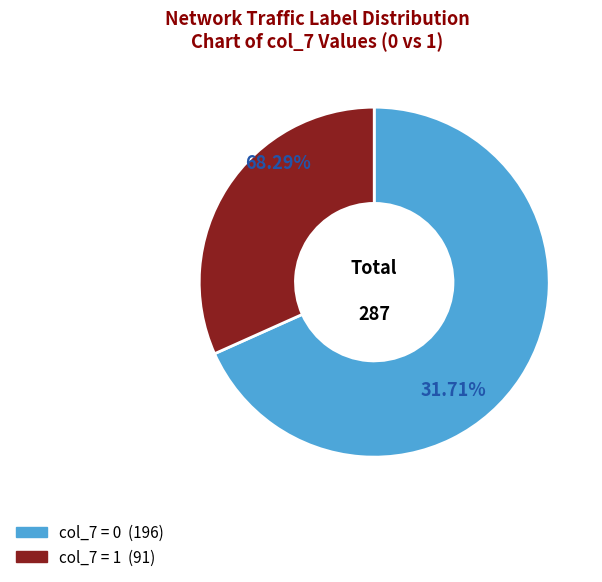

Is it true that col_7=0 is 61% of the pie?

False